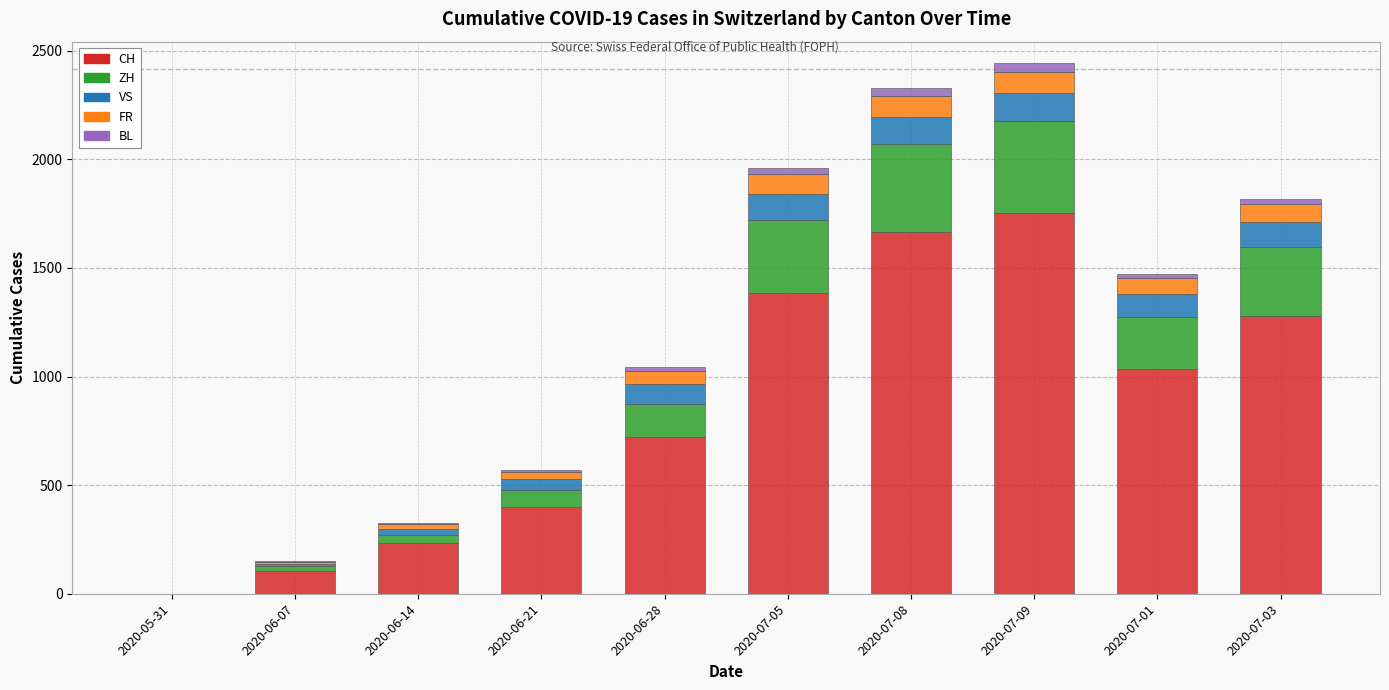

At which label does CH reach its peak?

2020-07-09